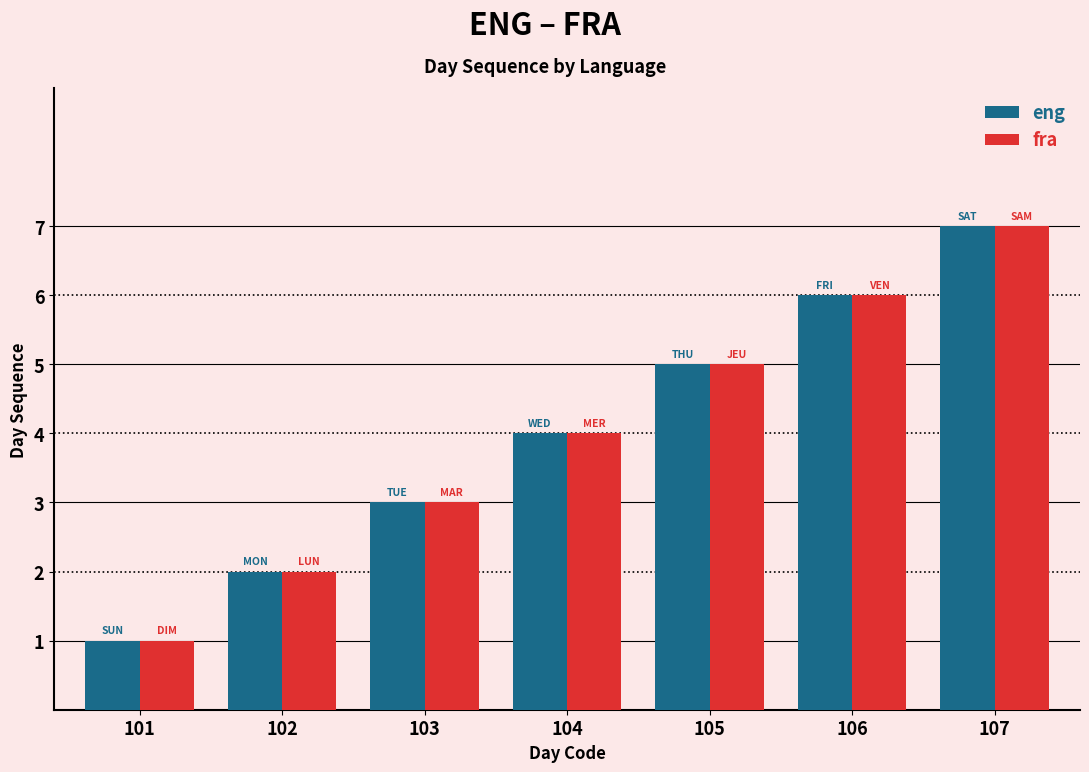

The eng series shows 2 at 105. True or false?

False